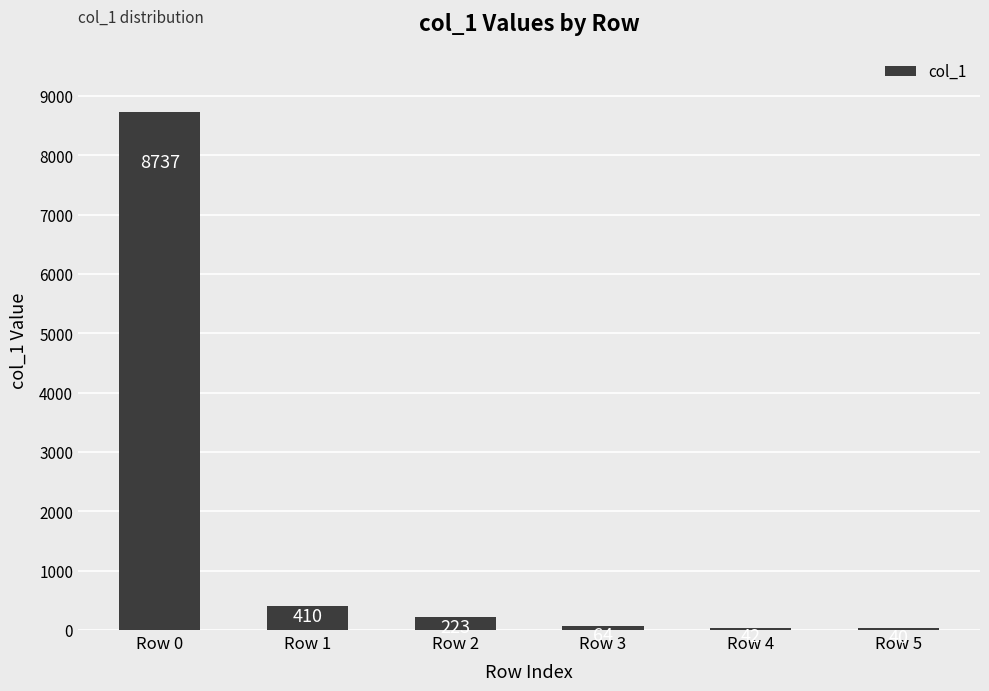

What is the approximate value at Row 1, to the nearest 10?

410